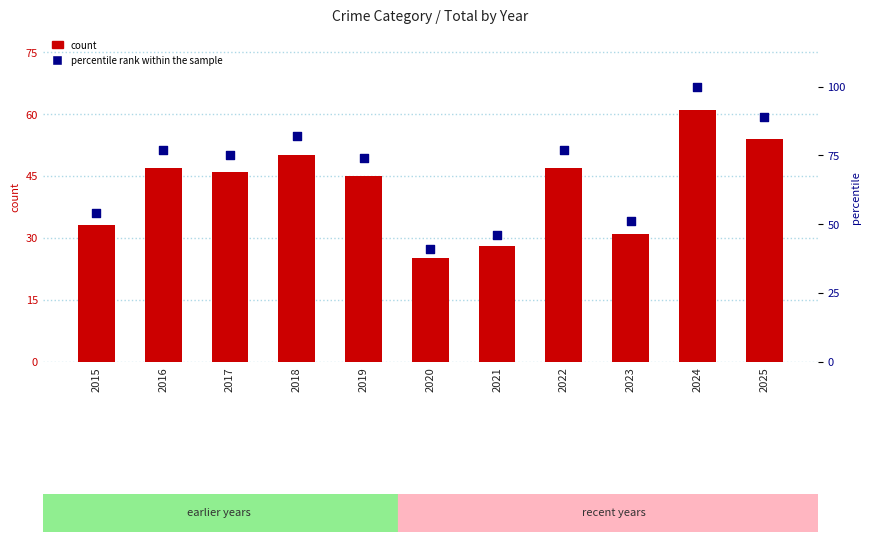

What are all the series names shown in the legend?

count, percentile rank within the sample